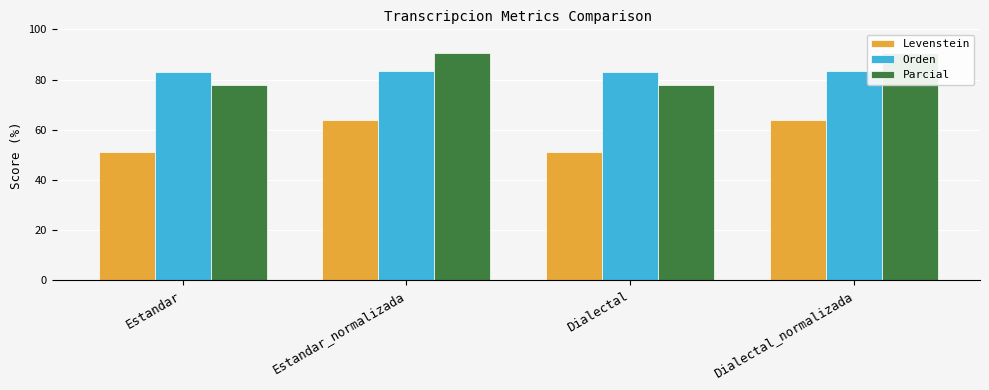

What is the sum of all Parcial values?

336.4